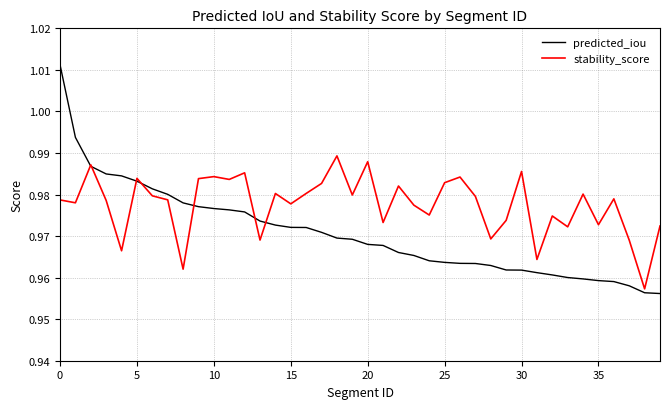

Rank the series by their average value, from highest to lowest.

stability_score, predicted_iou